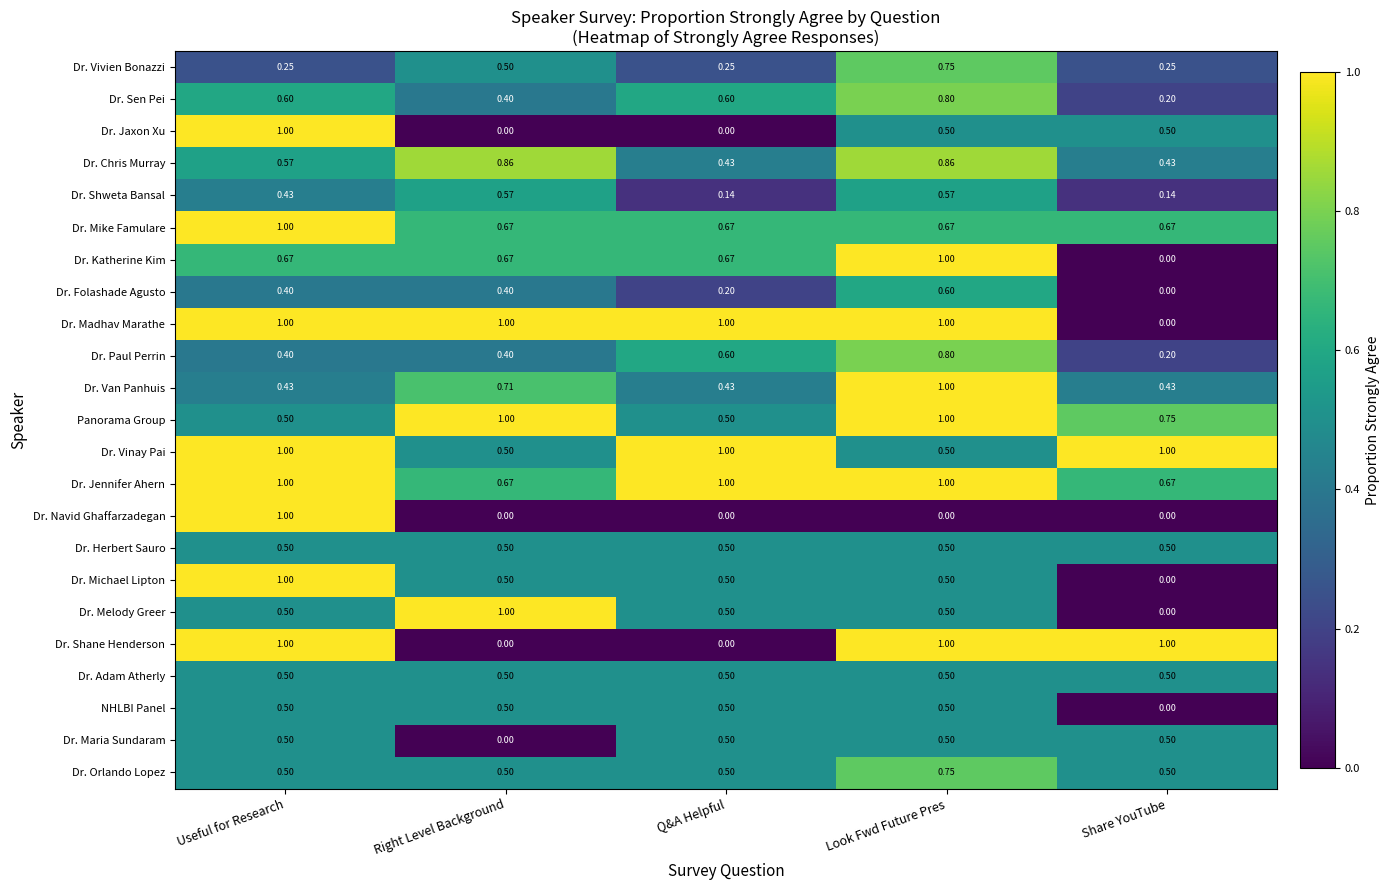

At which category is the sum across all series the highest?

Look Fwd Future Pres